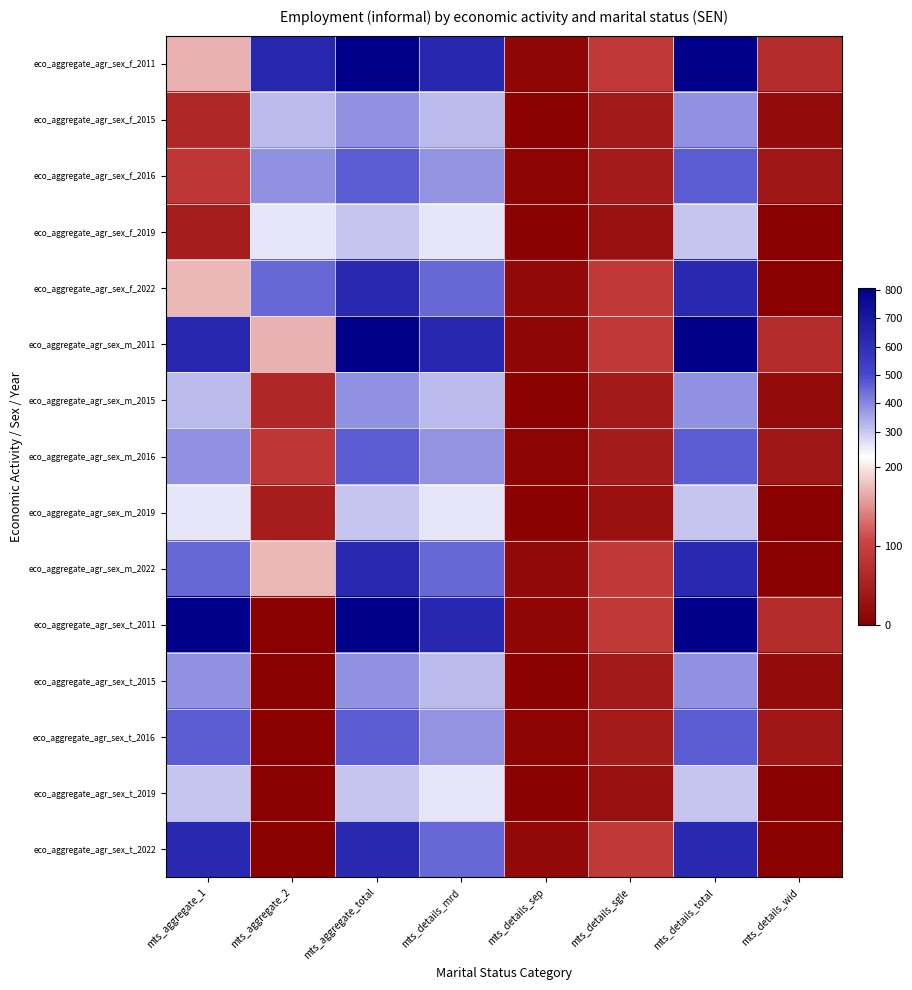

How many distinct data groups are displayed?

15